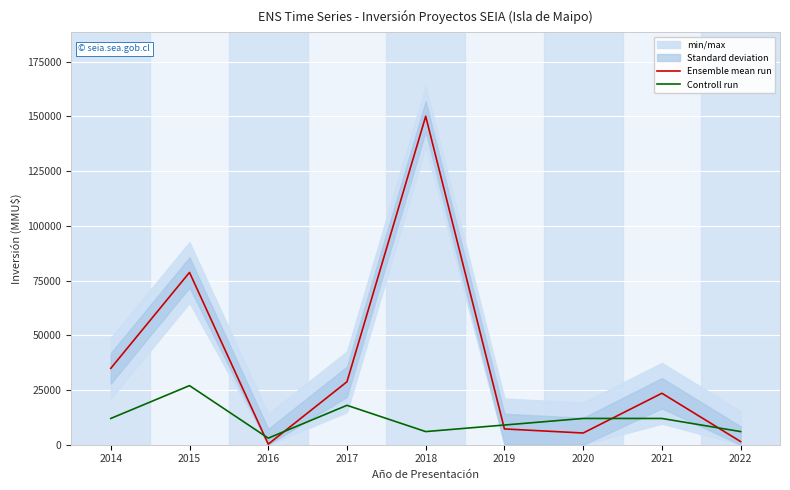

At which label does Ensemble mean run first exceed 23513?

2014